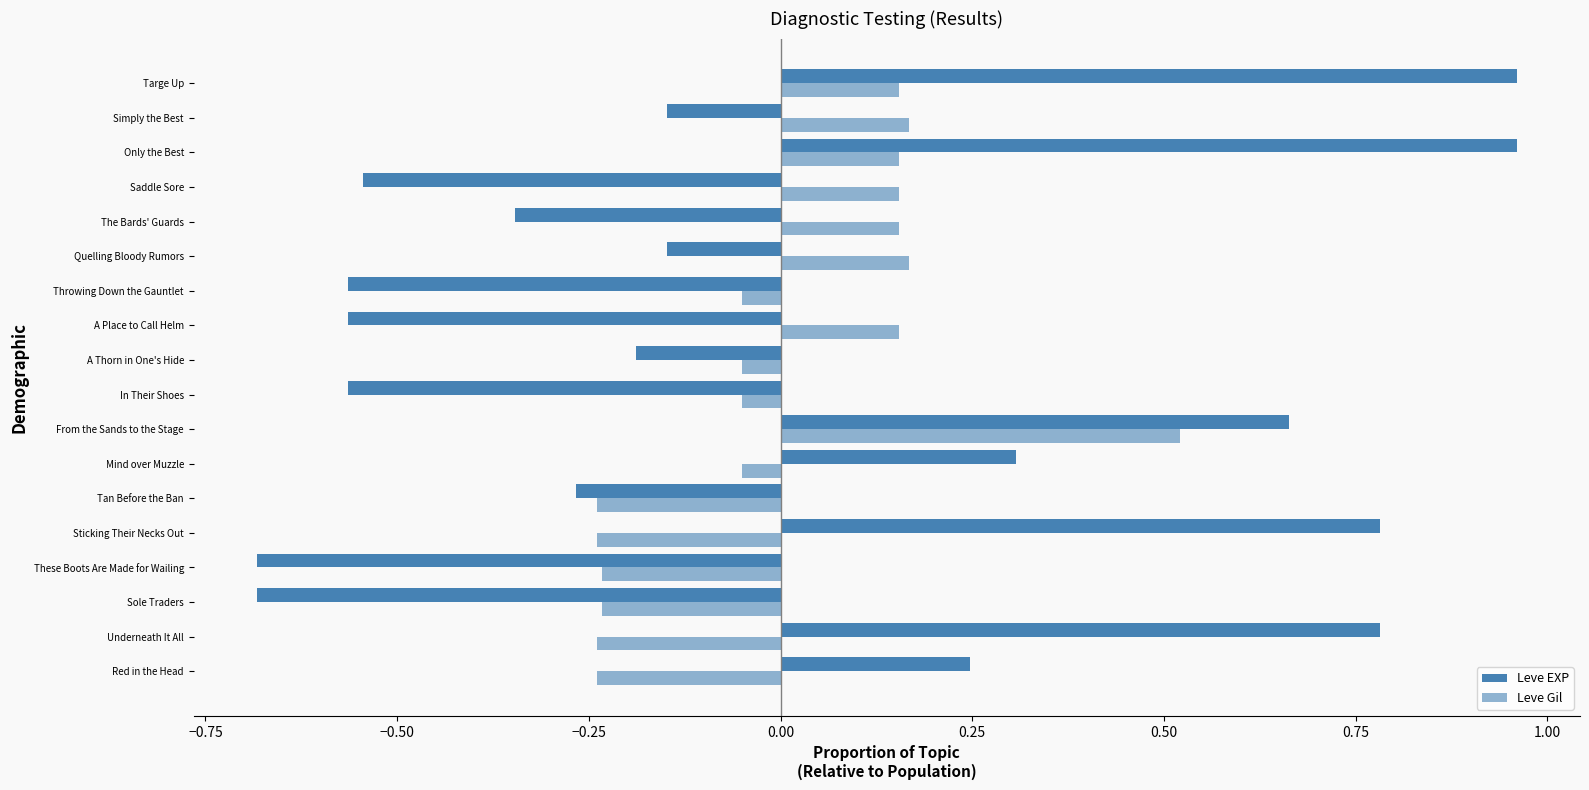

List the series in order of their peak value, lowest first.

Leve Gil, Leve EXP